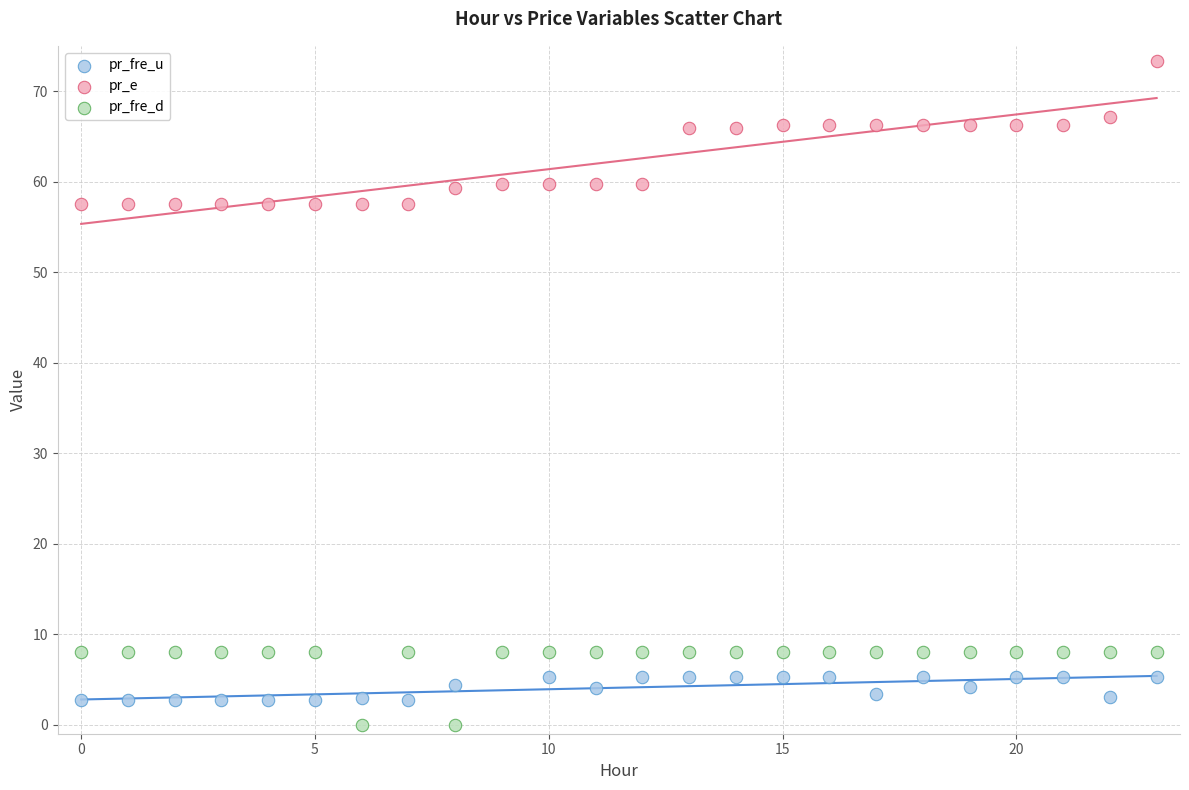

What are all the series names shown in the legend?

pr_fre_u, pr_e, pr_fre_d